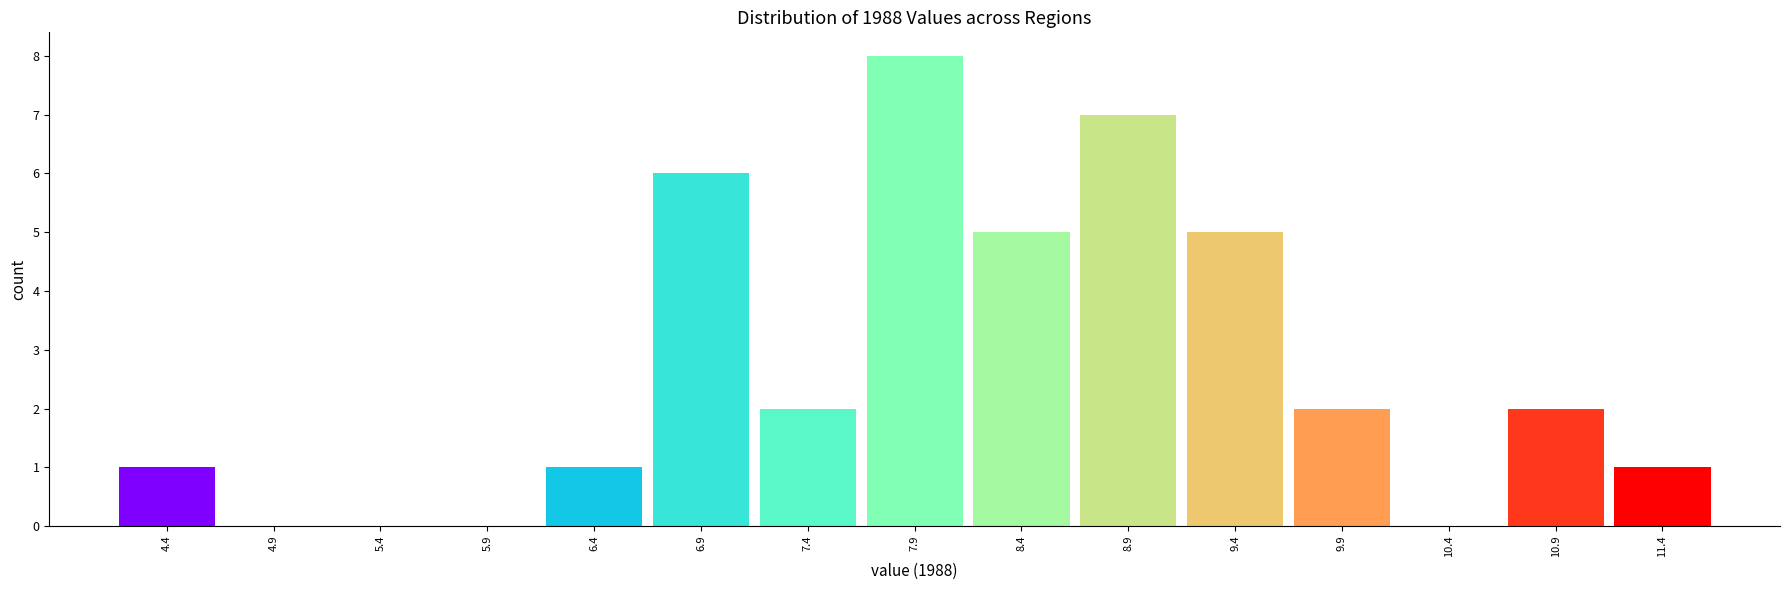

Reading left to right, transcribe this chart: for each bar, give the range it covers on the x-axis and its height. The values are not printed on the chart, so give them approximately, as read against the axis.

4.15 to 4.65: 1
4.65 to 5.15: 0
5.15 to 5.65: 0
5.65 to 6.15: 0
6.15 to 6.65: 1
6.65 to 7.15: 6
7.15 to 7.65: 2
7.65 to 8.15: 8
8.15 to 8.65: 5
8.65 to 9.15: 7
9.15 to 9.65: 5
9.65 to 10.15: 2
10.15 to 10.65: 0
10.65 to 11.15: 2
11.15 to 11.65: 1